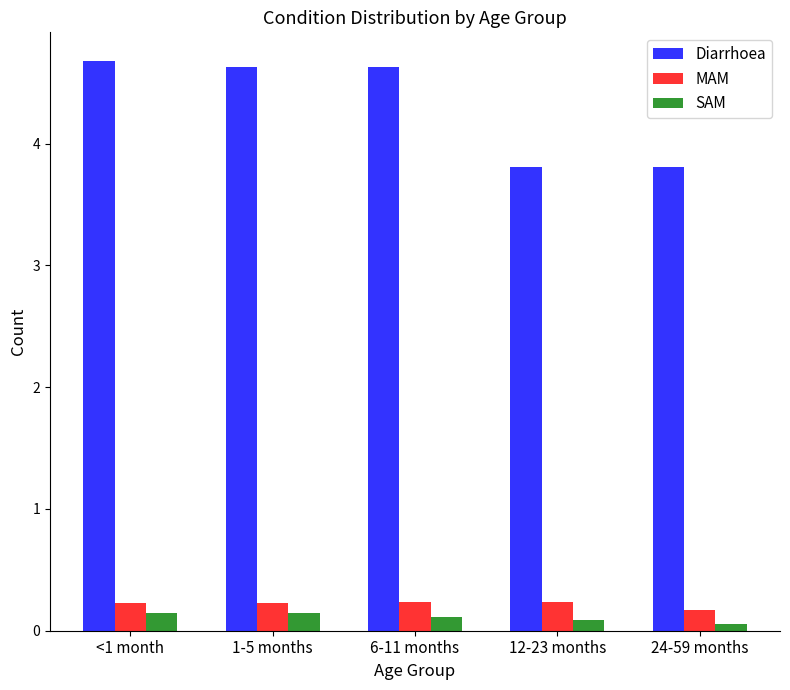

The value of Diarrhoea at 24-59 months is 6.7. True or false?

False